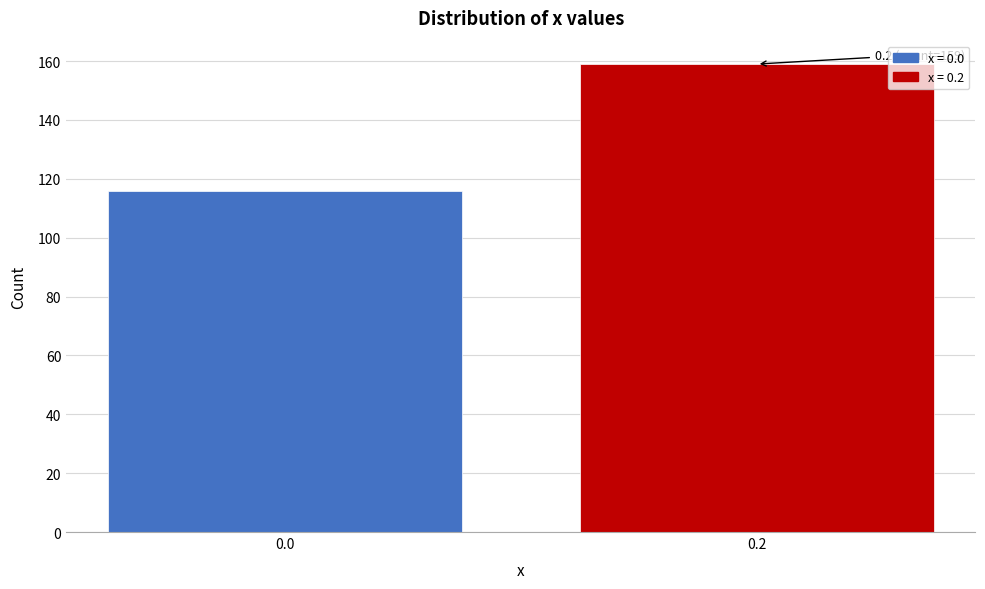

Reading left to right, extract all data points from this chart.

116	159